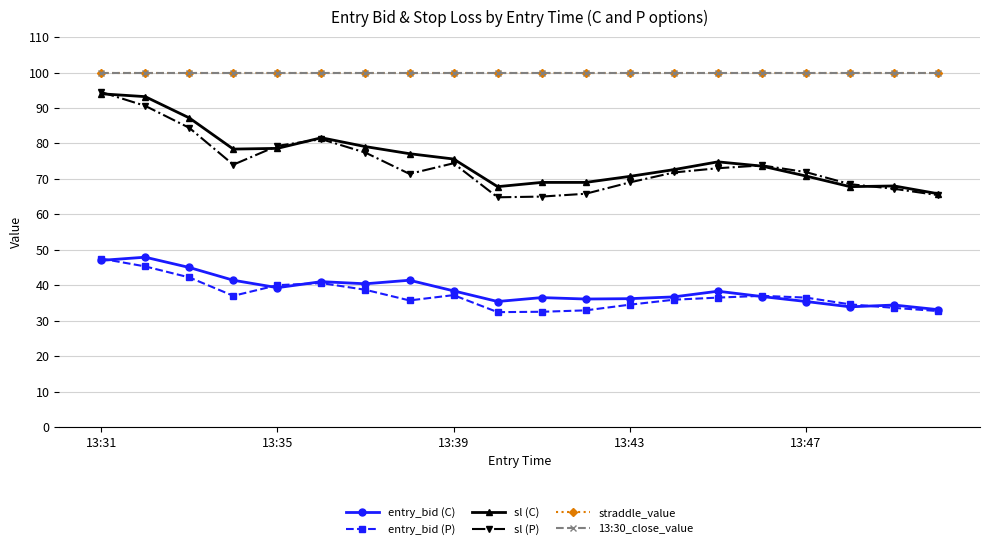

How many interior local peaks does the sl (C) series have?

3